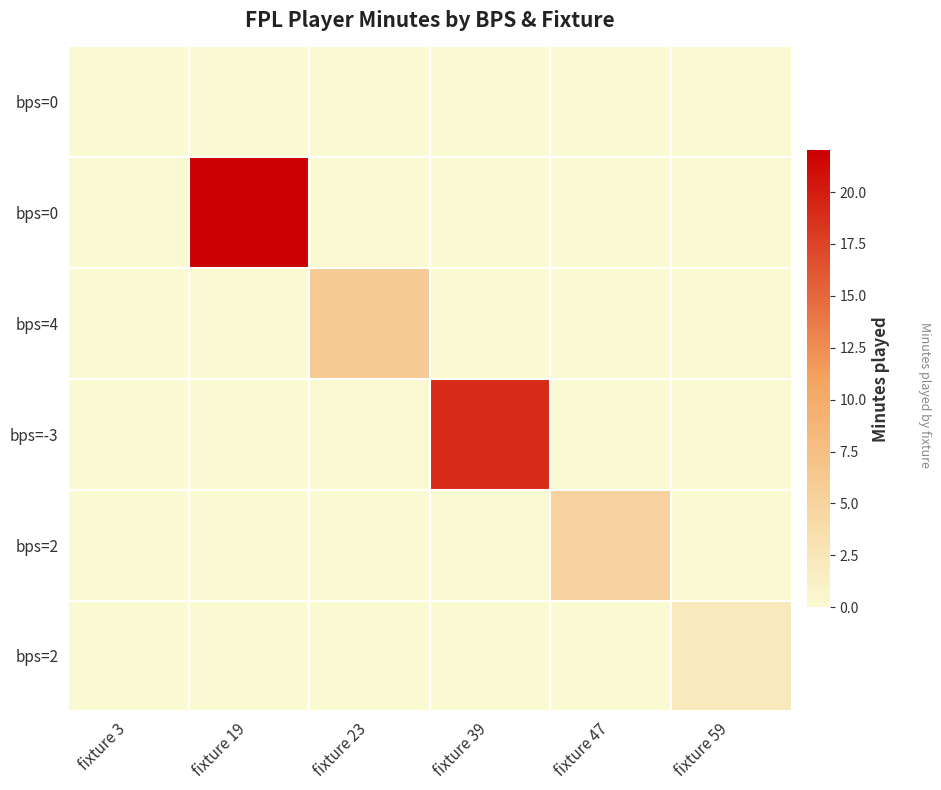

What is the spread (max minus min) of values at fixture 23?

6